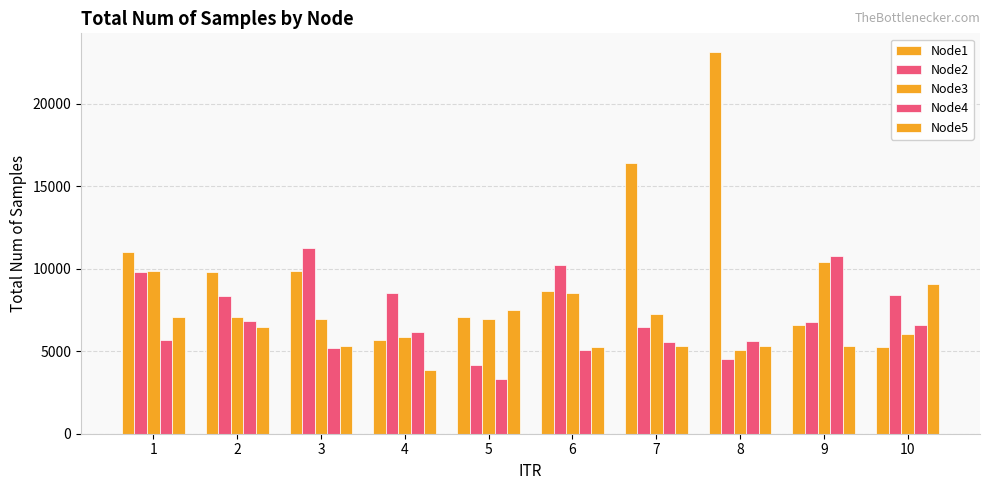

Does the chart contain stacked bars?

No